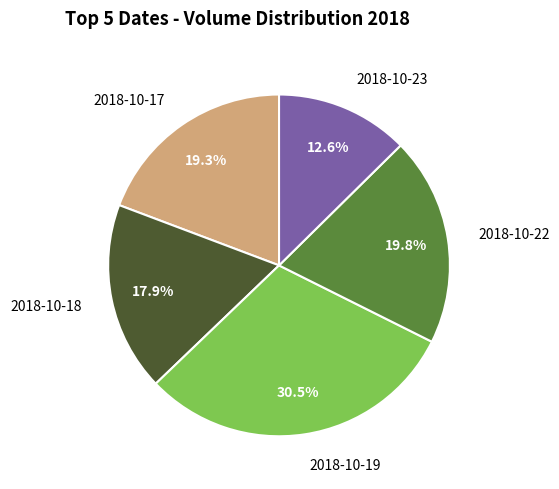

Which has a higher value, 2018-10-17 or 2018-10-19?

2018-10-19